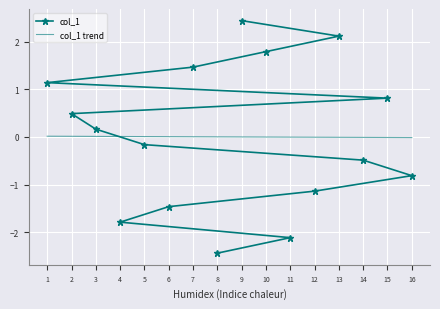

Which category has the highest value in the col_1 series?

9